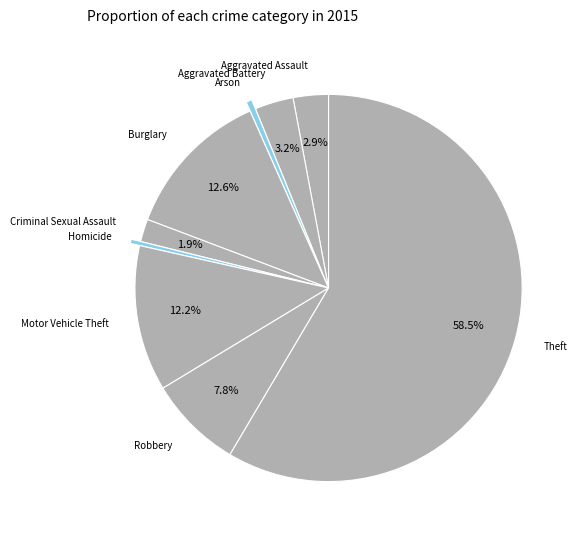

How many slices are in this pie chart?

9